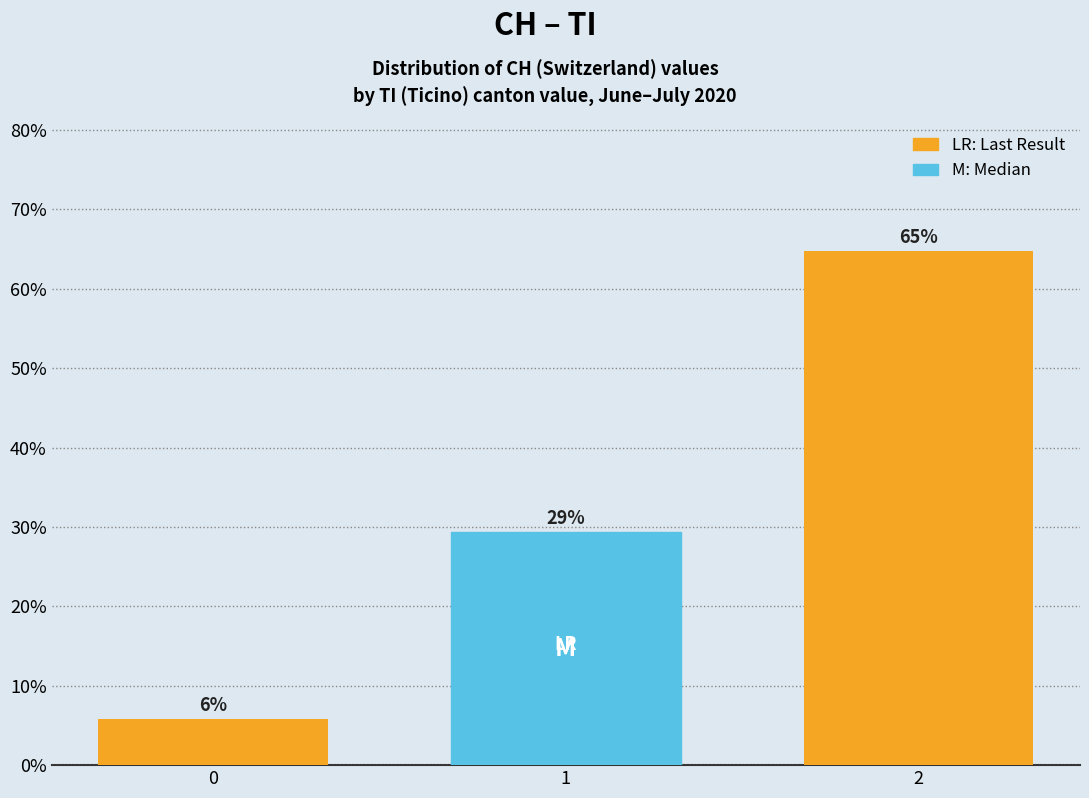

How many bars are there in total?

3